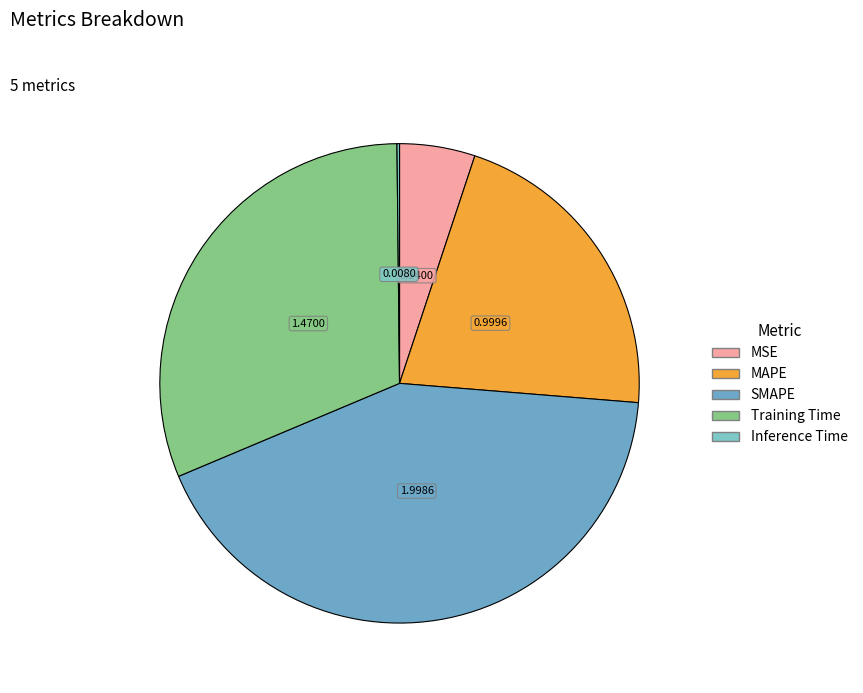

Is it true that MAPE is 15% of the pie?

False